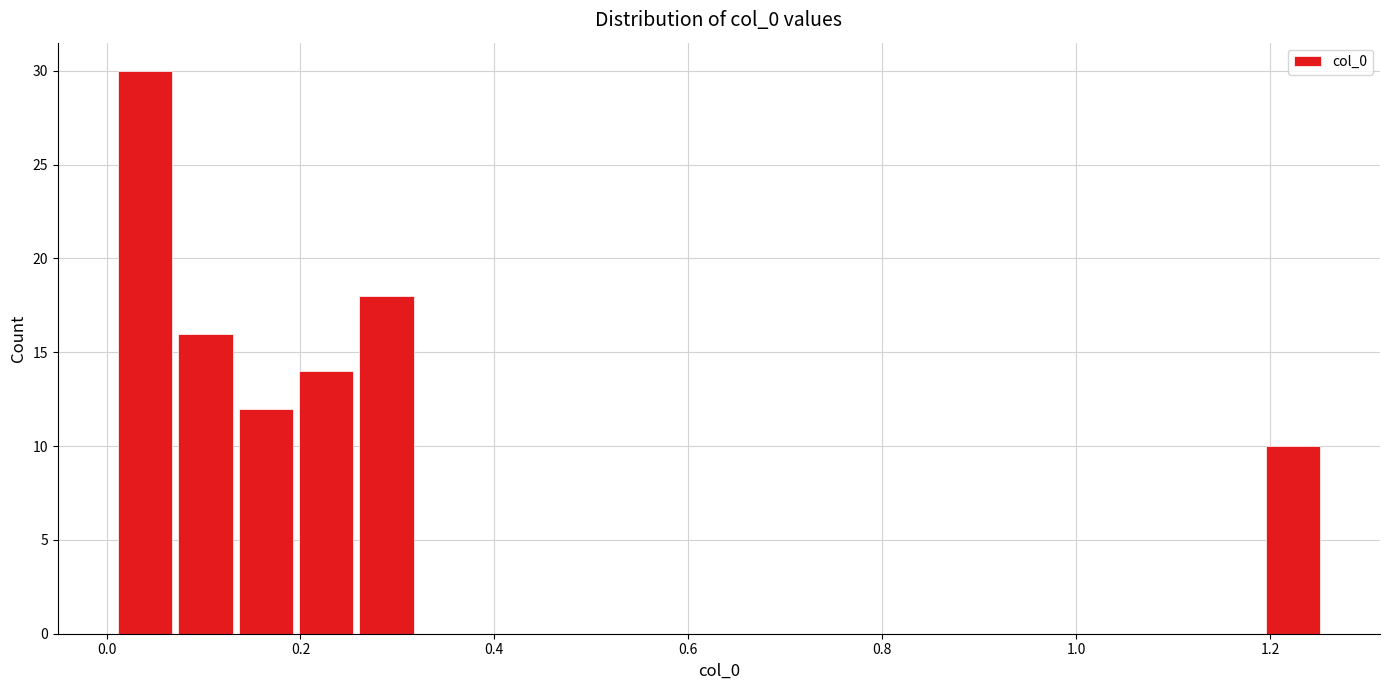

Read against the x-axis, roughly where is the centre of the tallest bar?

0.04